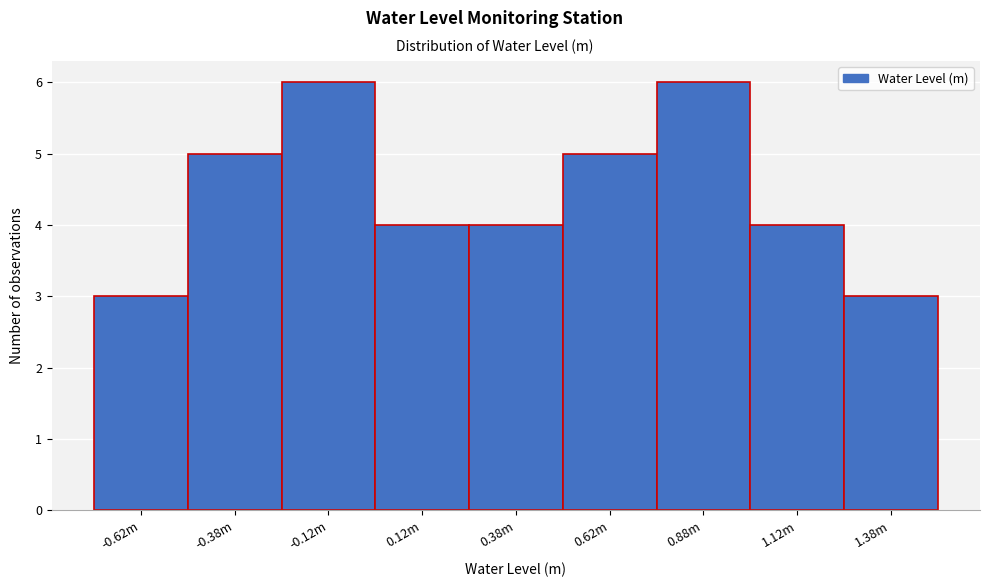

Reading left to right, list all the values displayed in this chart.

3	5	6	4	4	5	6	4	3